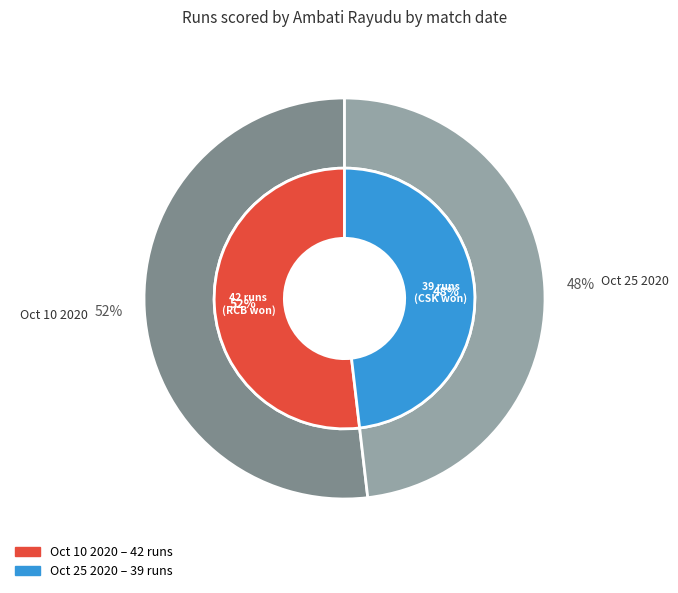

What percentage is the Oct 25 2020 slice, to the nearest percent?

48%